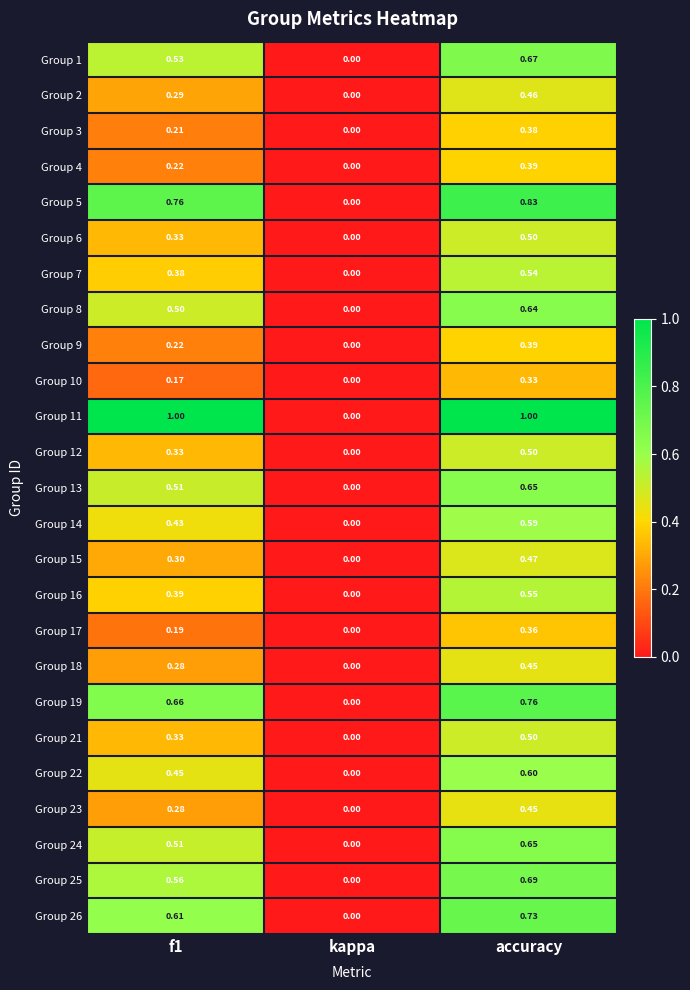

At which category is the sum across all series the highest?

accuracy